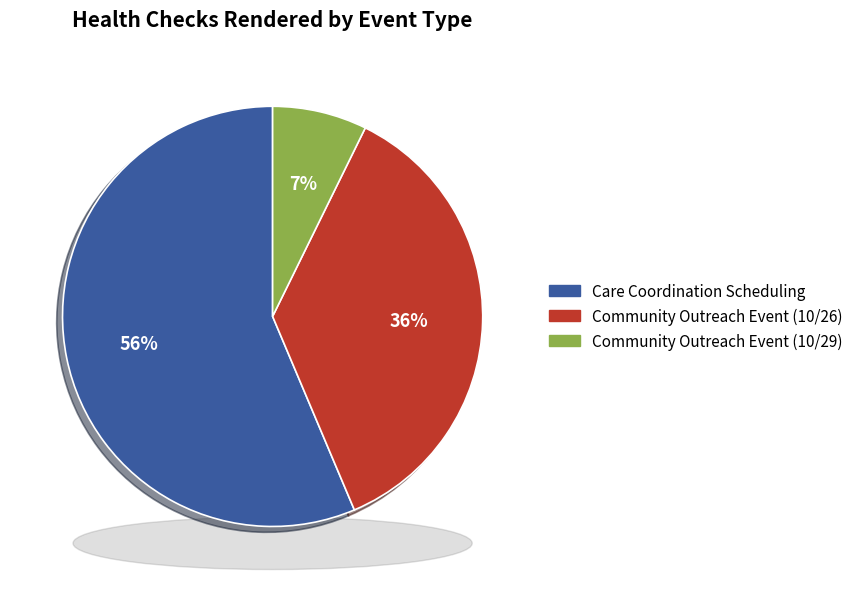

How many slices are in this pie chart?

3